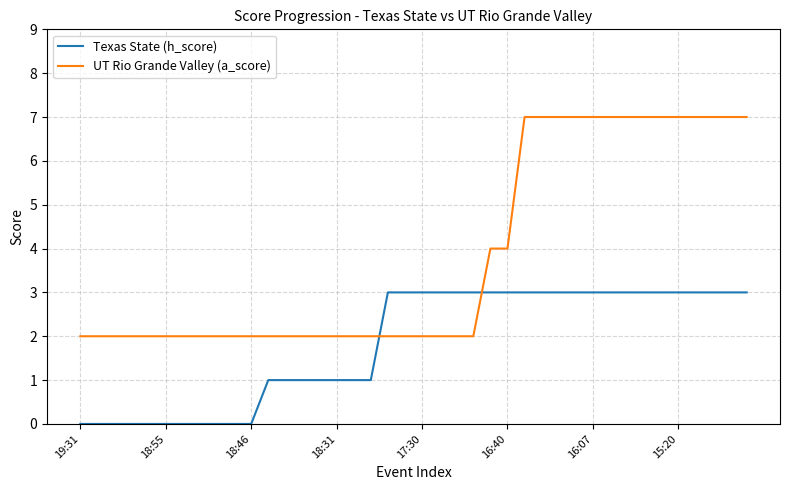

What is the maximum value shown in the chart?

7